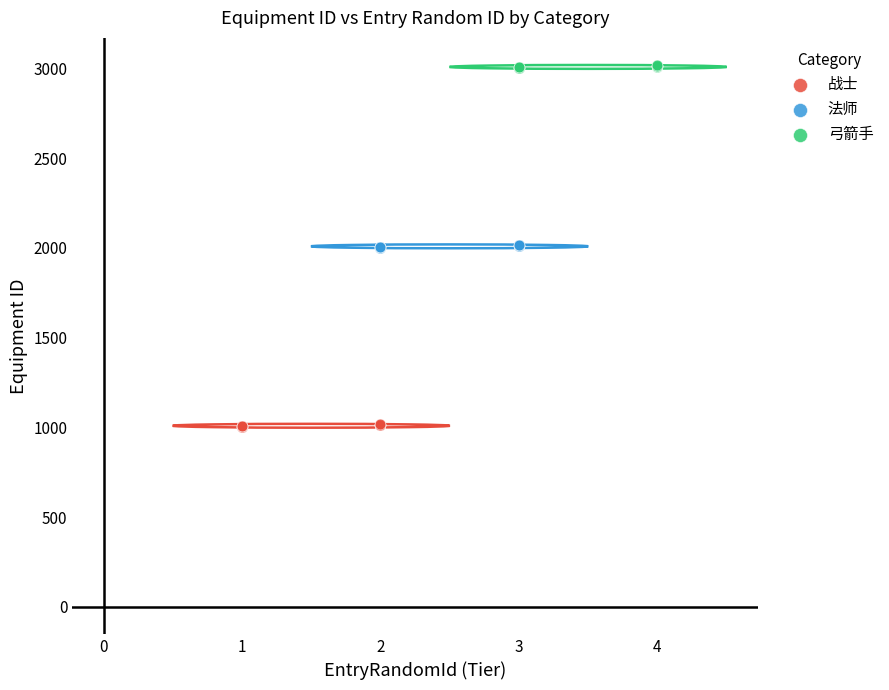

Which series reaches the maximum Y coordinate?

弓箭手